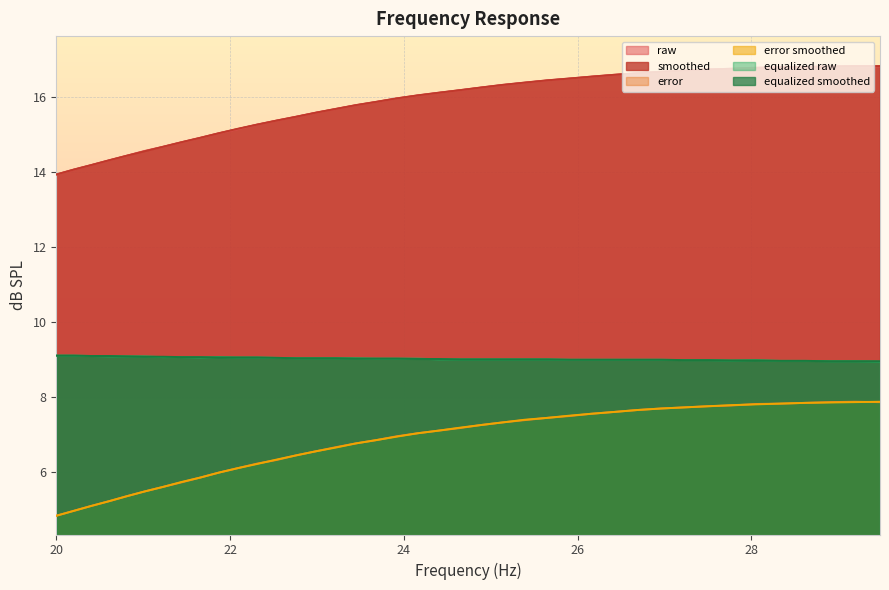

Where does the equalized_smoothed series first go above 9?

20